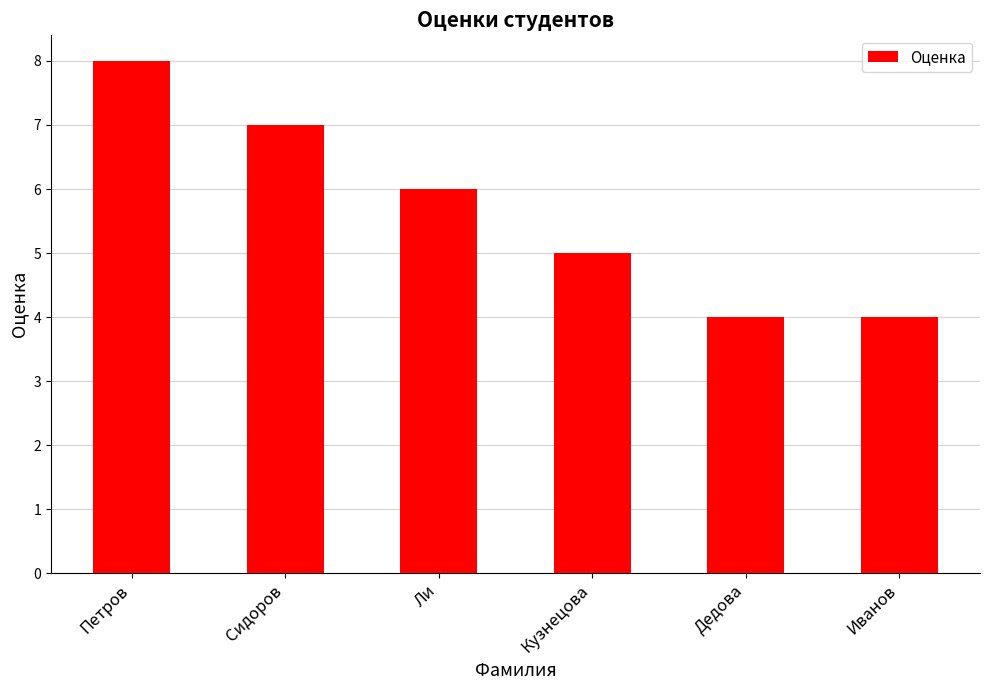

What is the smallest value displayed?

4